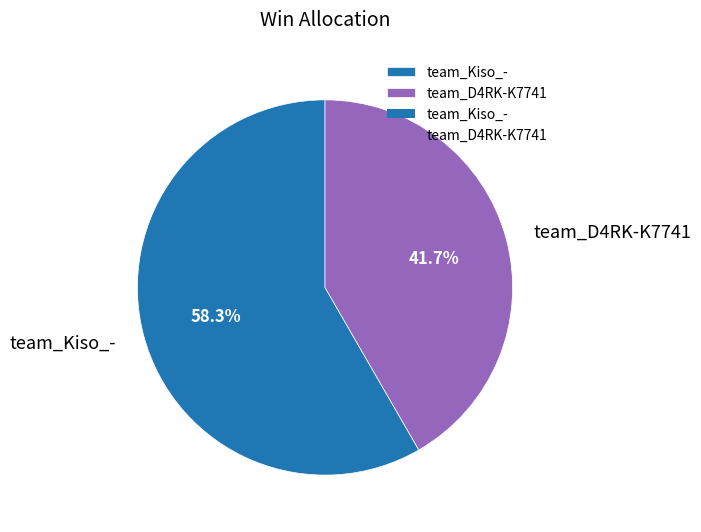

Which slice is the smallest?

team_D4RK-K7741